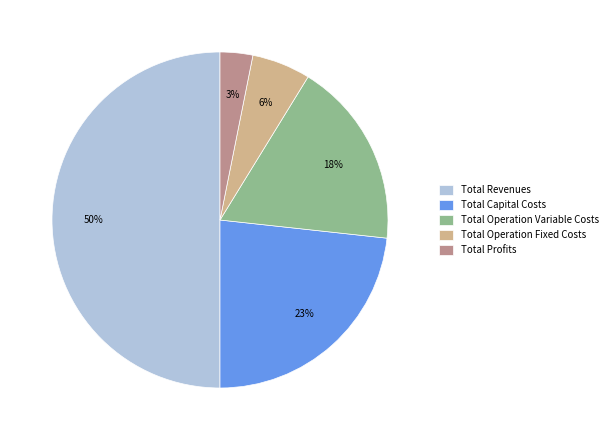

True or false: Total Revenues accounts for 59% of the total.

False